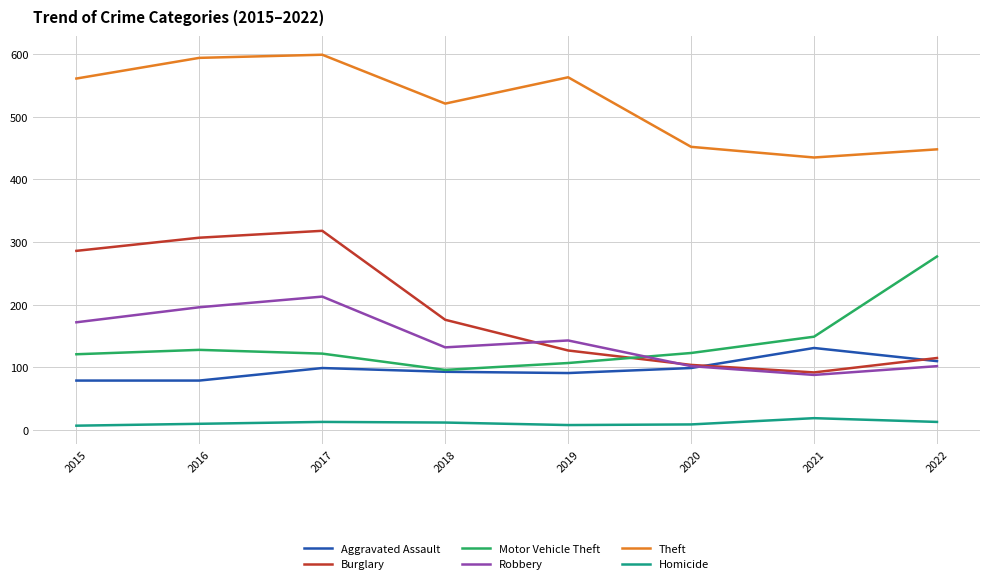

Between 2017 and 2021, which series saw the biggest shift?

Burglary